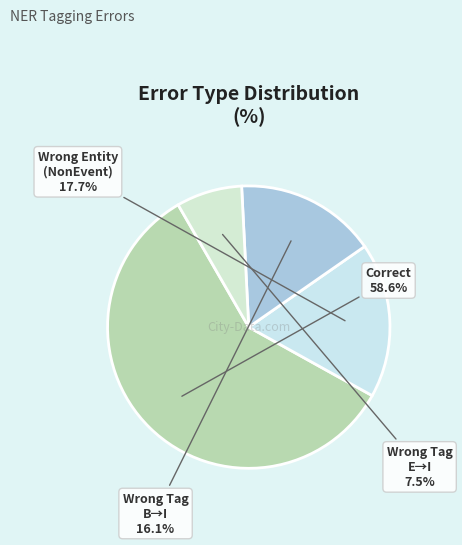

Count the number of slices in the pie.

4